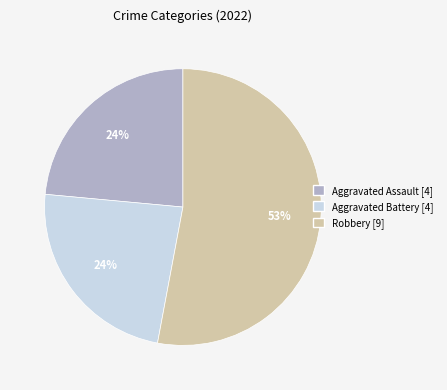

How many segments does this pie chart have?

3